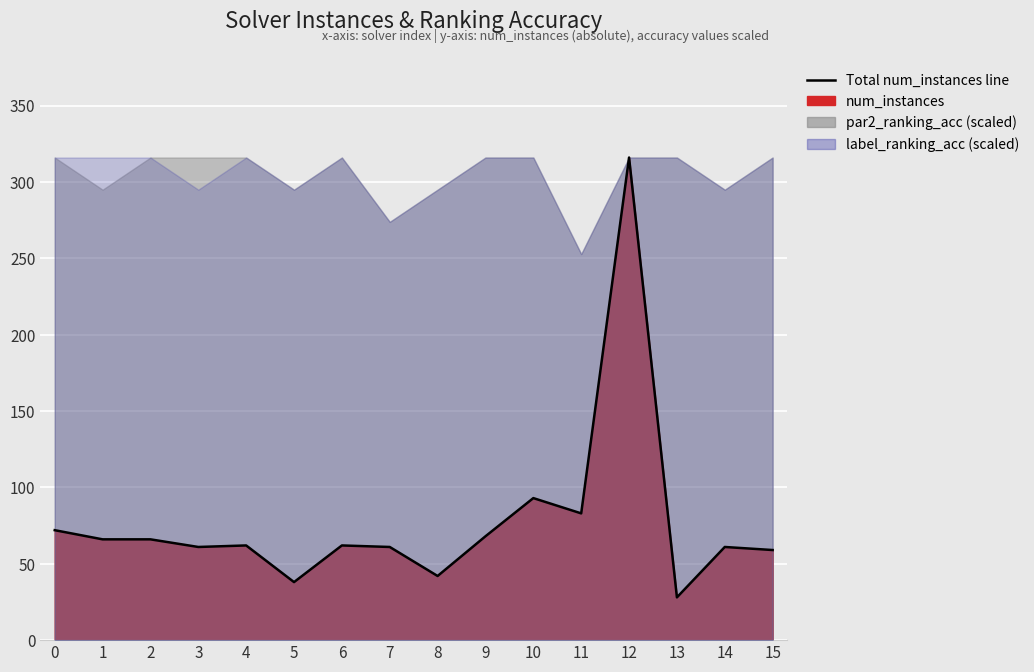

Rank the categories by par2_ranking_acc value from highest to lowest.

0, 2, 3, 4, 6, 9, 10, 12, 13, 15, 1, 5, 8, 14, 7, 11